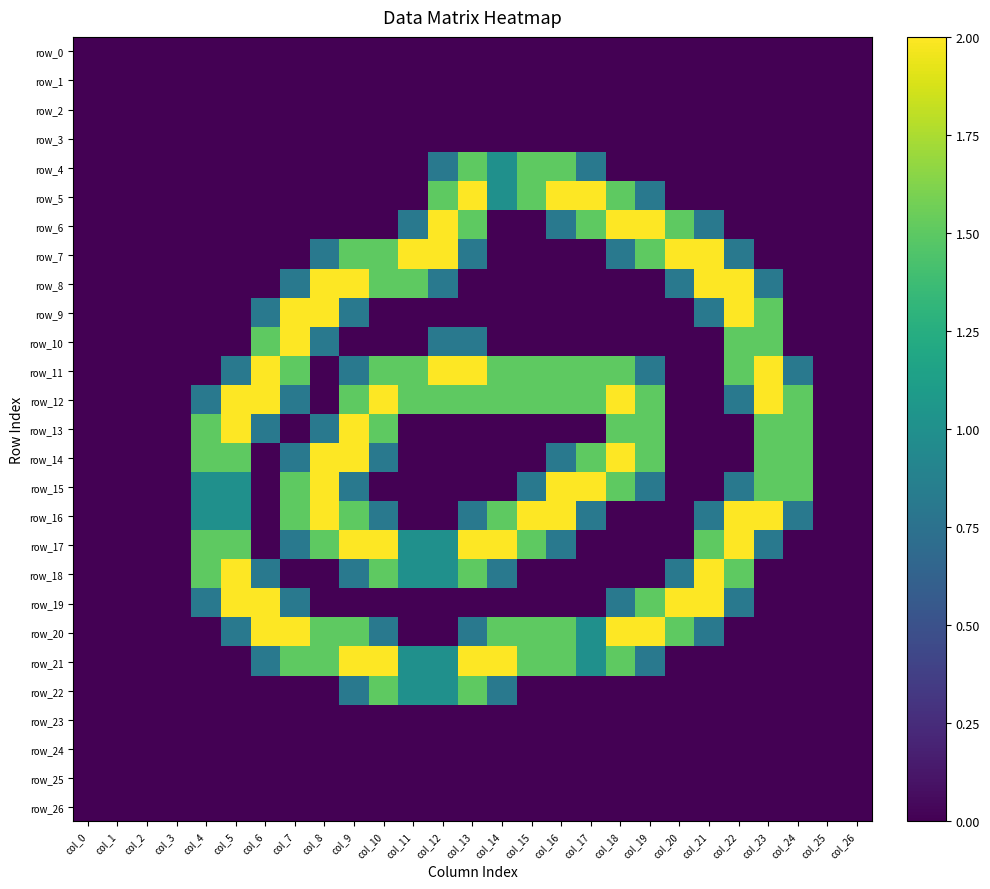

True or false: row_13 has a value of 1.5 at col_24.

True